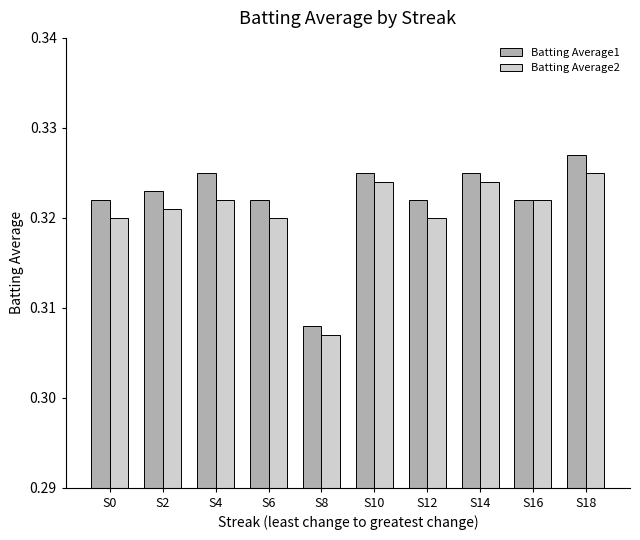

Between S2 and S14, which series saw the biggest shift?

Batting Average2